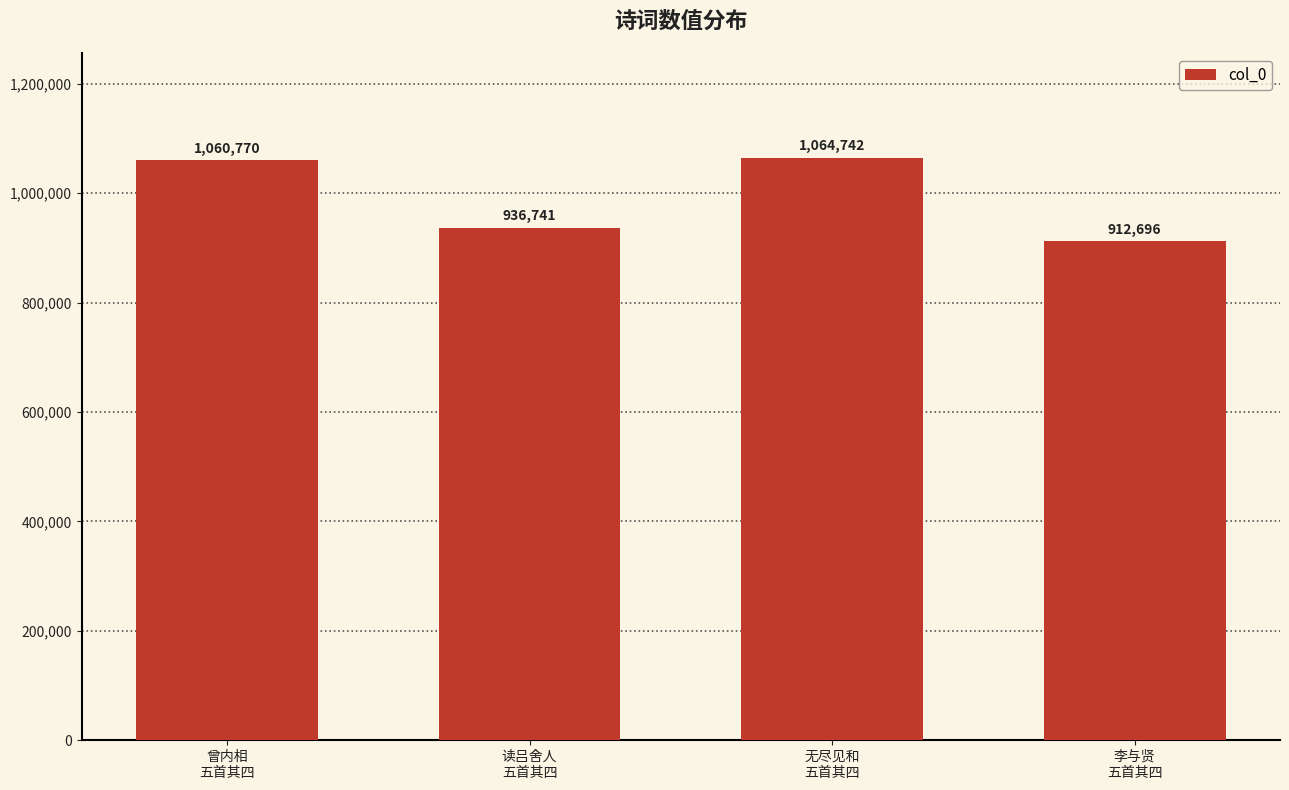

True or false: the data shows 238552 at 读吕舍人
五首其四.

False